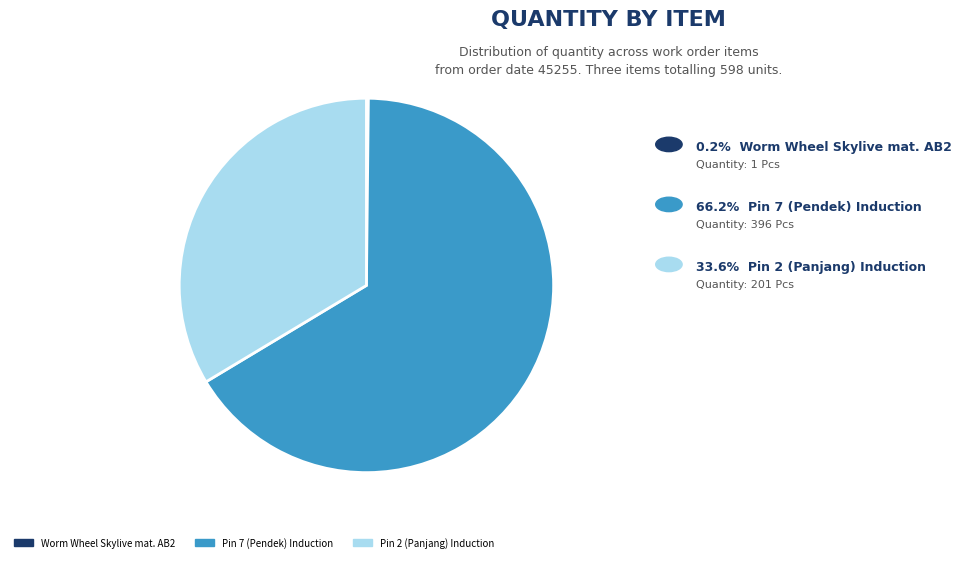

Is there a majority slice in this chart?

Yes